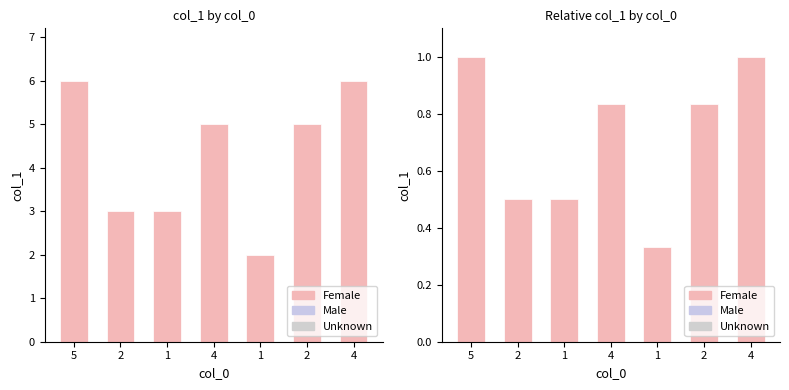

List the labels in order of value, smallest first.

1, 2, 1, 4, 2, 5, 4